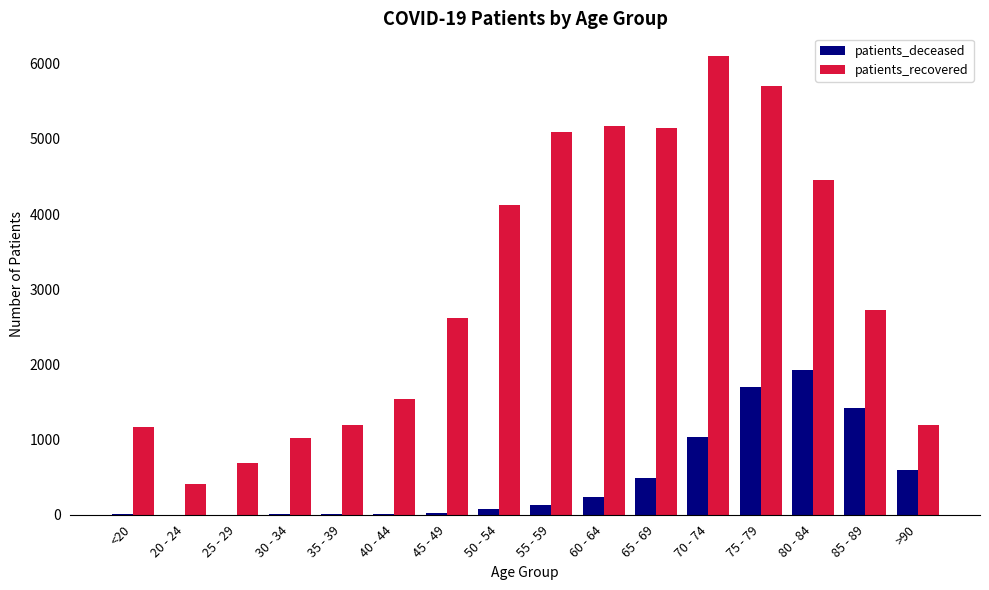

At which category is the sum across all series the highest?

75 - 79